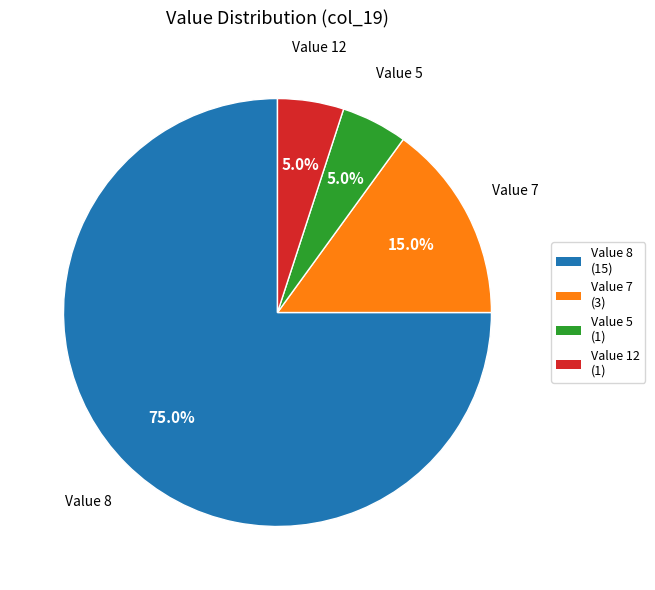

How many slices are in this pie chart?

4